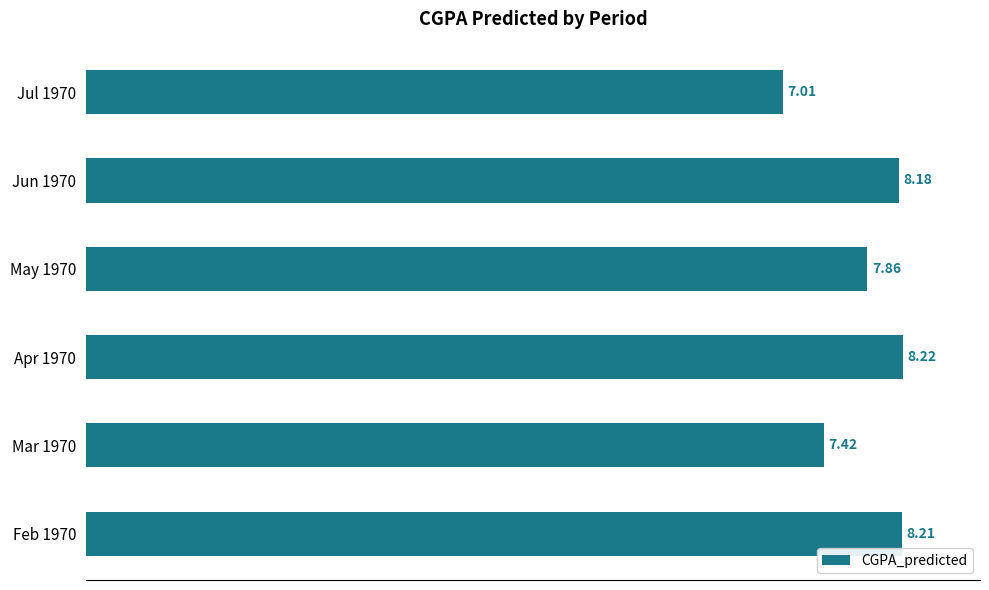

At which category does the chart reach its peak across all series?

Apr 1970